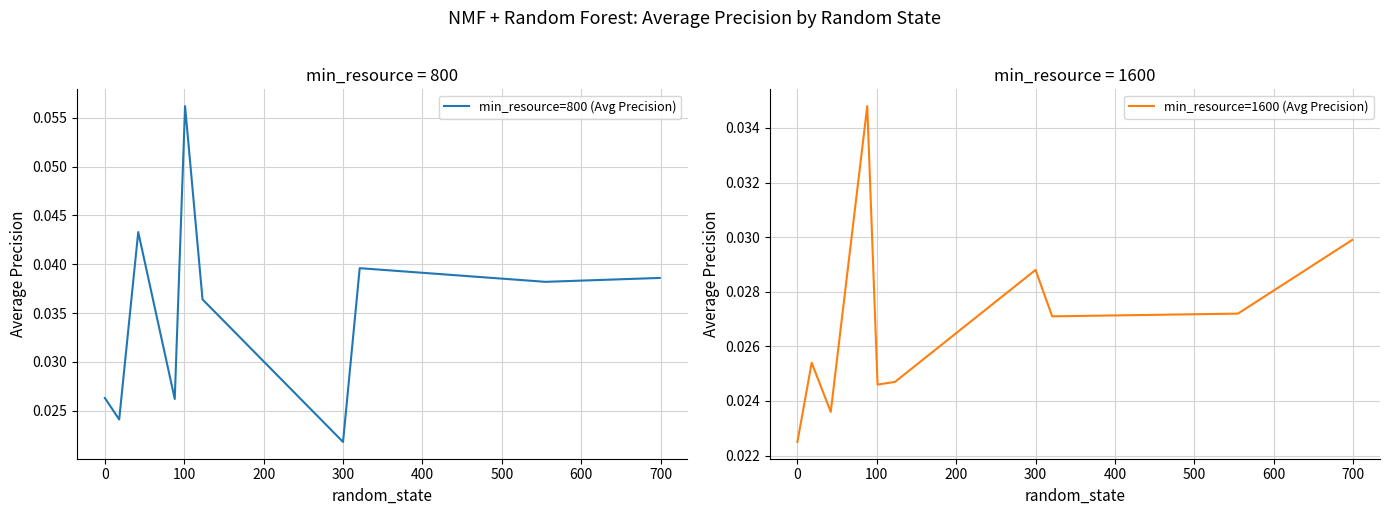

How many categories are shown in the chart?

10